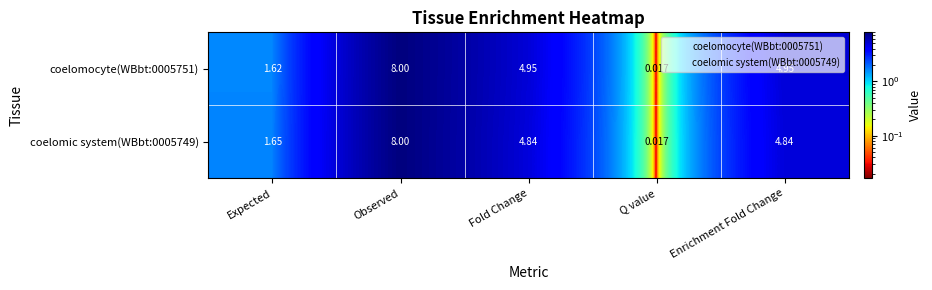

Where does the coelomocyte(WBbt:0005751) series first go above 4?

Observed